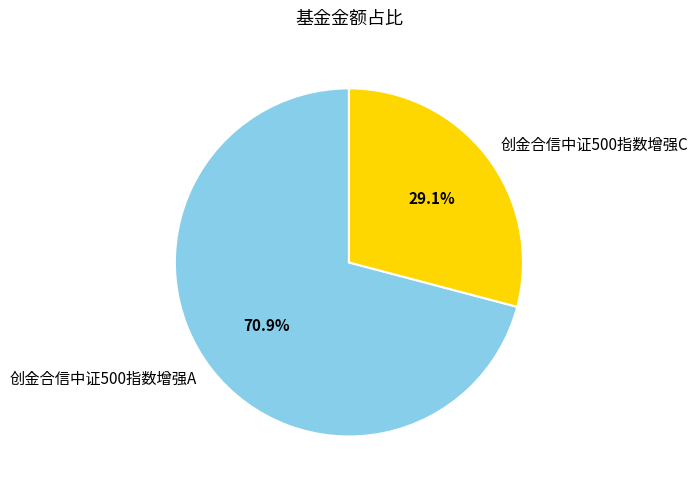

To the nearest percent, what is the combined percentage of 创金合信中证500指数增强C and 创金合信中证500指数增强A?

100%